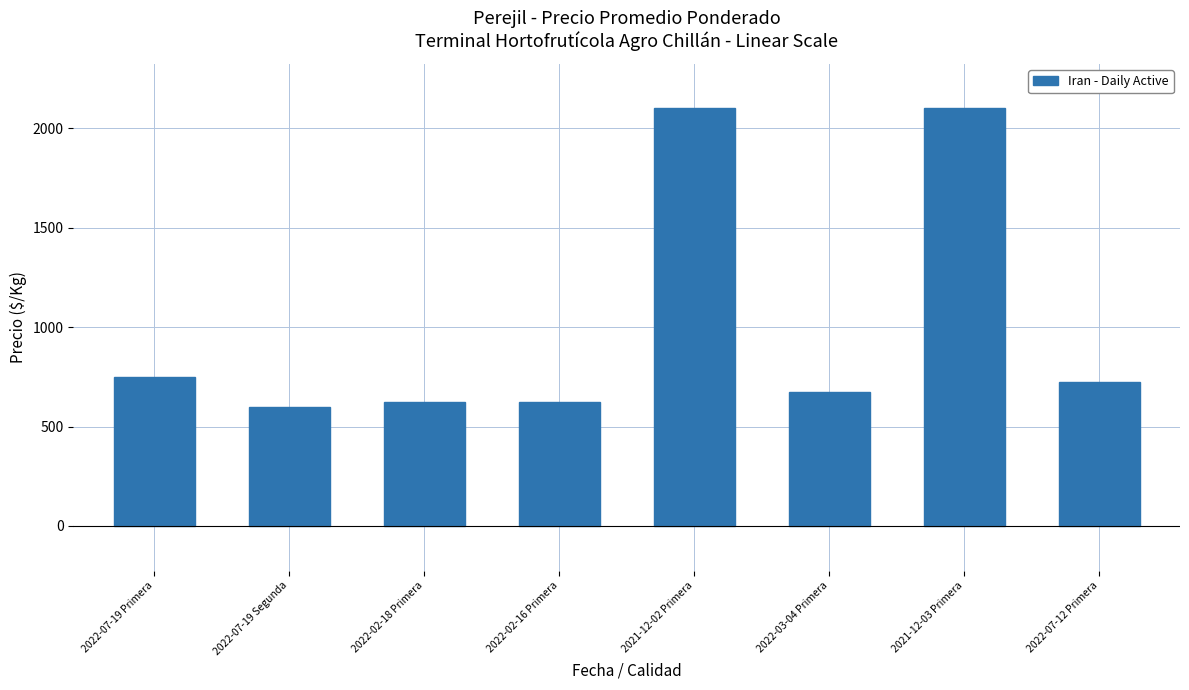

What is the label of the 5th bar from the left?

2021-12-02 Primera